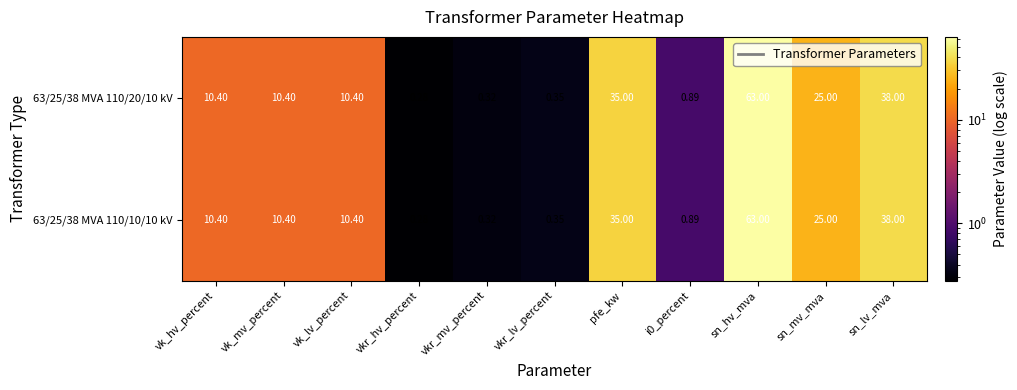

Where does the 63/25/38 MVA 110/20/10 kV series first go above 10?

vk_hv_percent